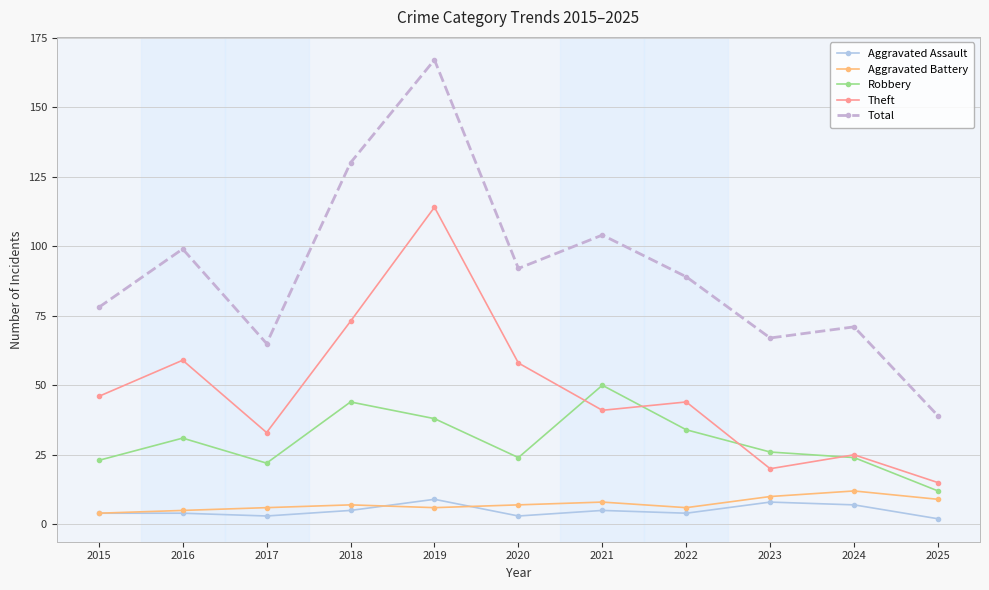

How many interior local peaks does the Robbery series have?

3